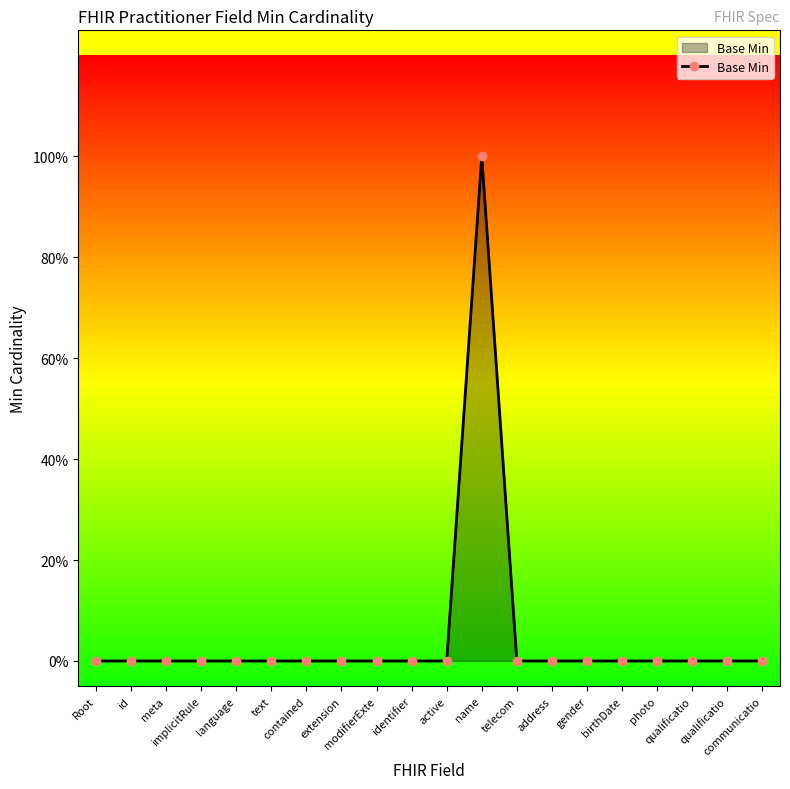

Does the chart display data point markers on the line(s)?

Yes